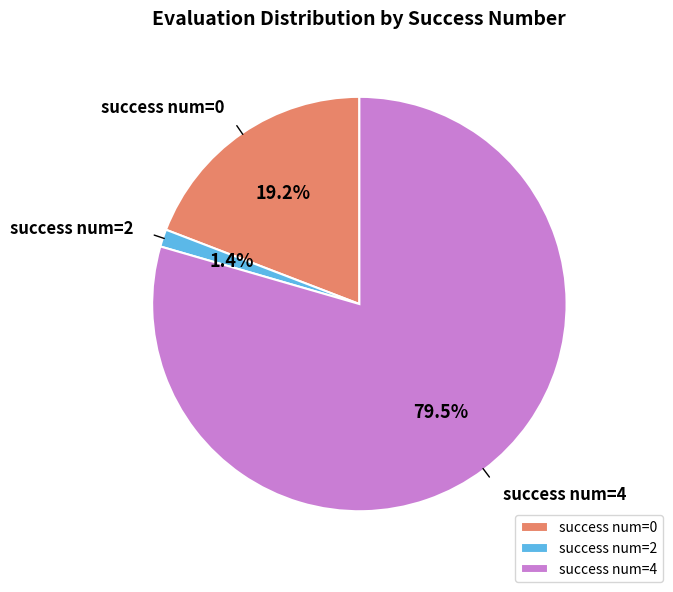

How many segments does this pie chart have?

3